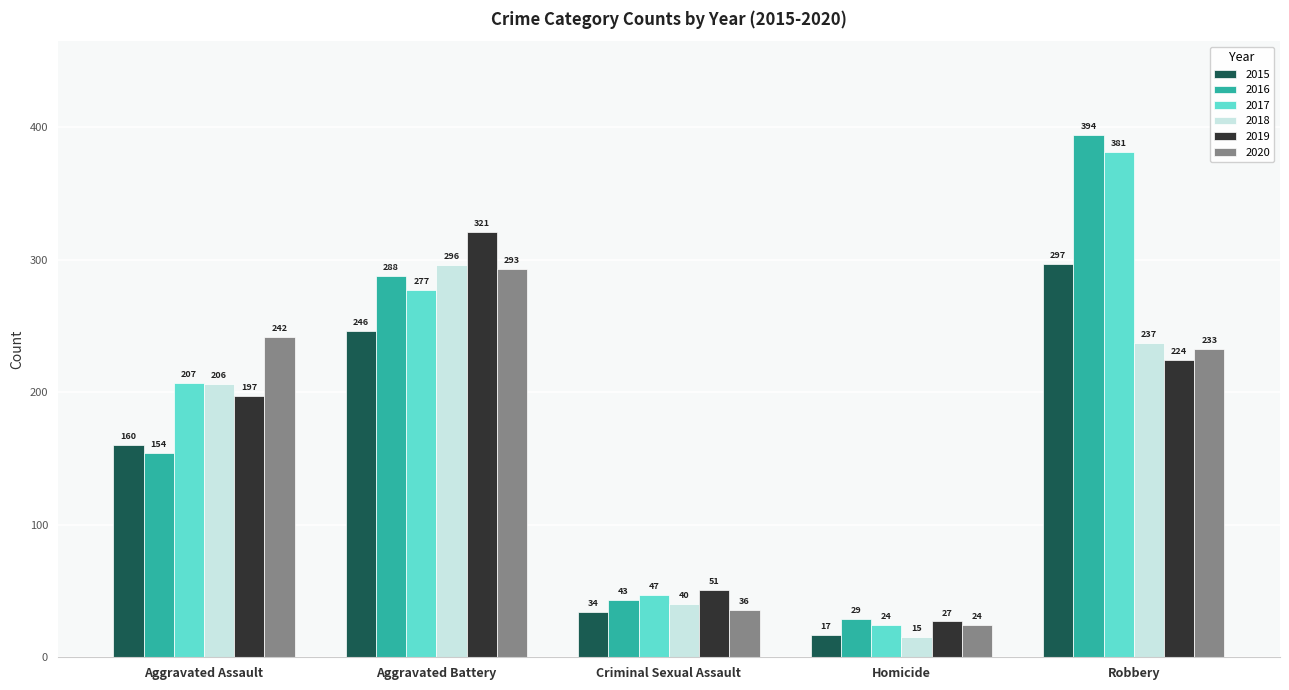

What is the sum of the 2018 values at Robbery and Homicide?

252